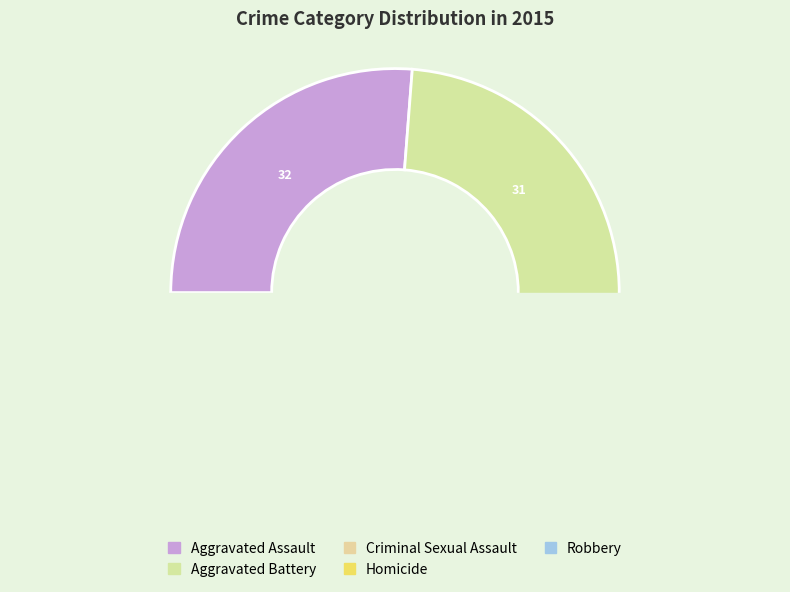

Is there a majority slice in this chart?

No